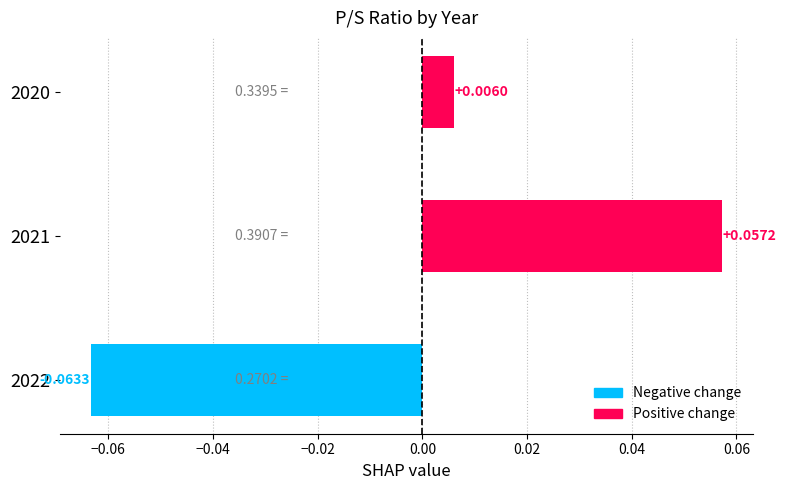

Count the number of categories in the chart.

3